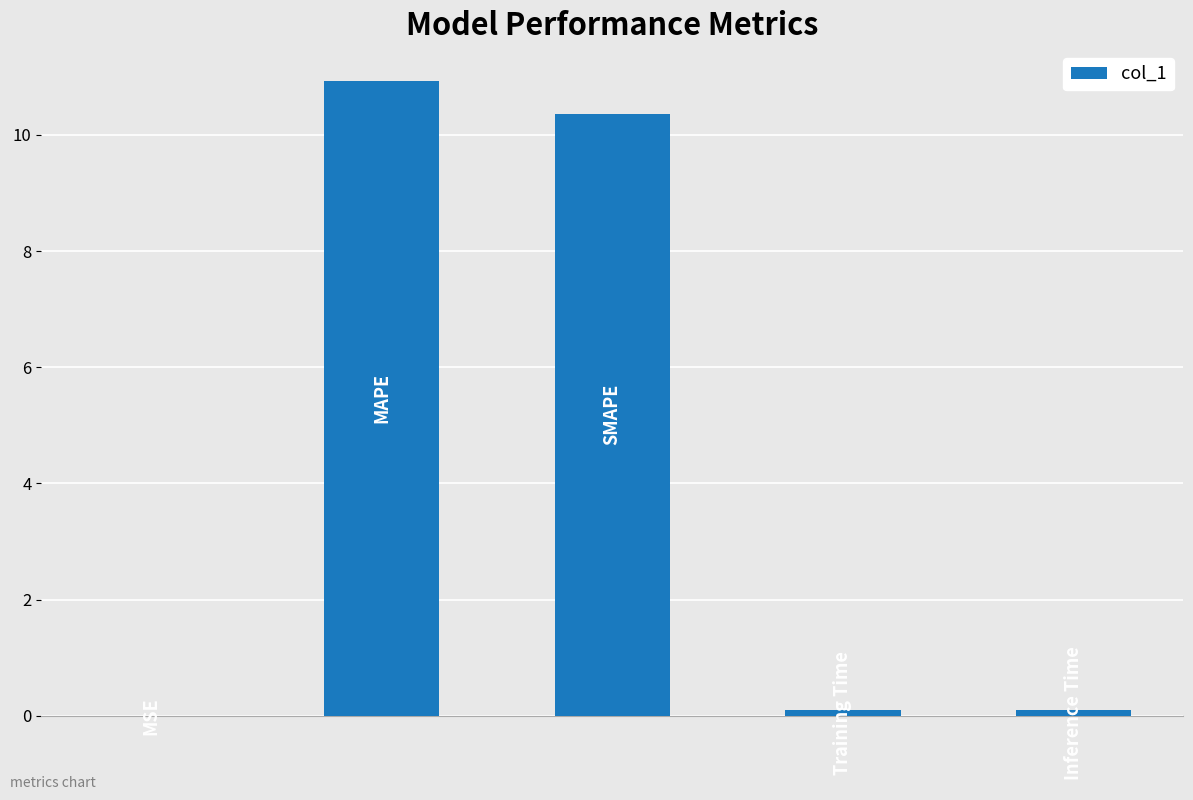

What is the sum of all values?

21.5